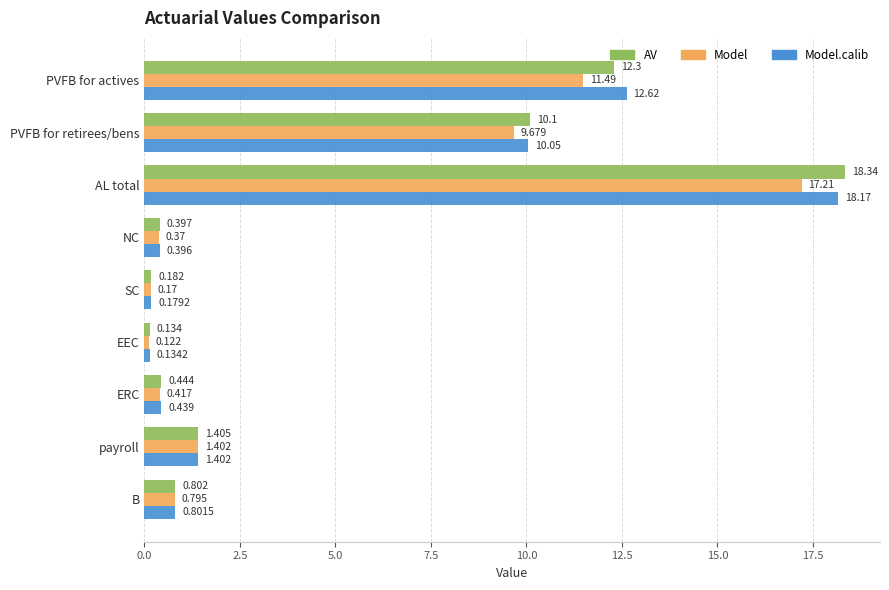

What is the greatest value displayed?

18.3